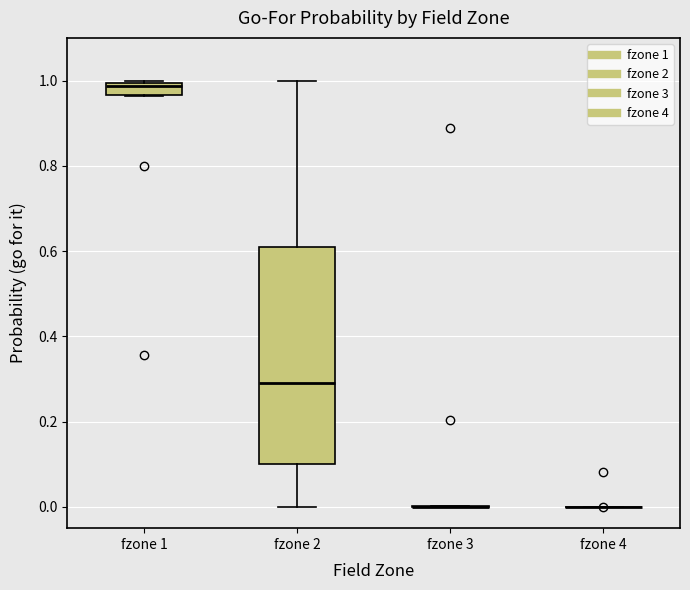

Comparing the boxes themselves (not the whiskers), which one is the tallest?

fzone 2